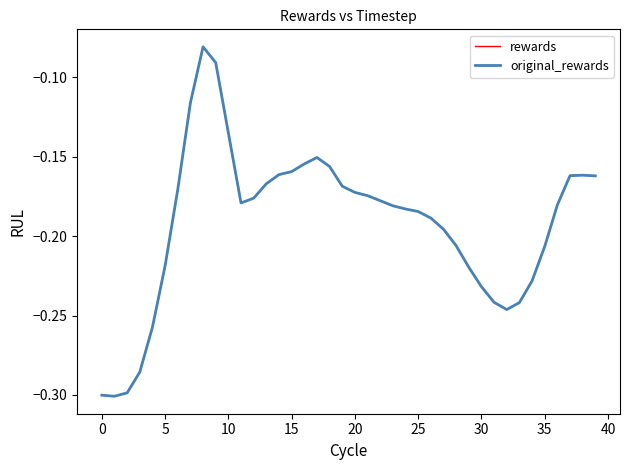

At which label is rewards closest to 0?

35